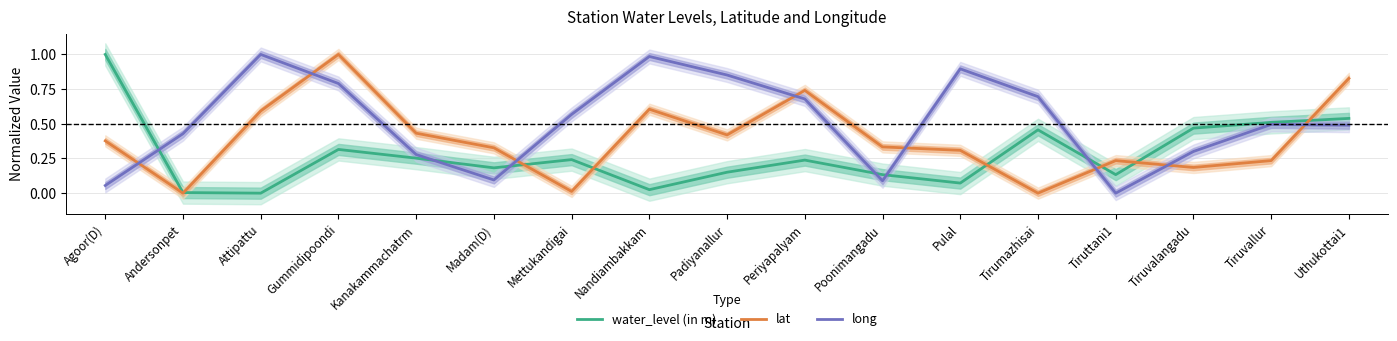

What are all the series names shown in the legend?

water_level (in m), lat, long